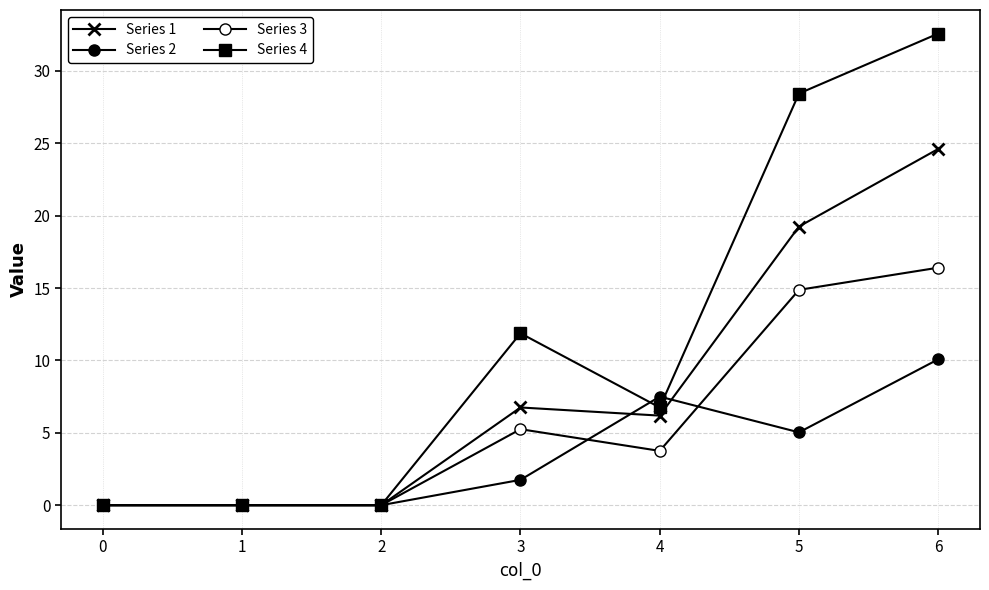

How many data points does each series have?

7